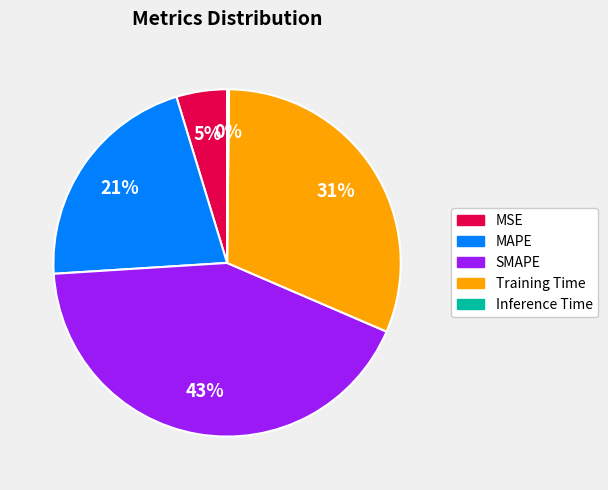

Do MSE and Training Time together represent more than half of the pie?

No